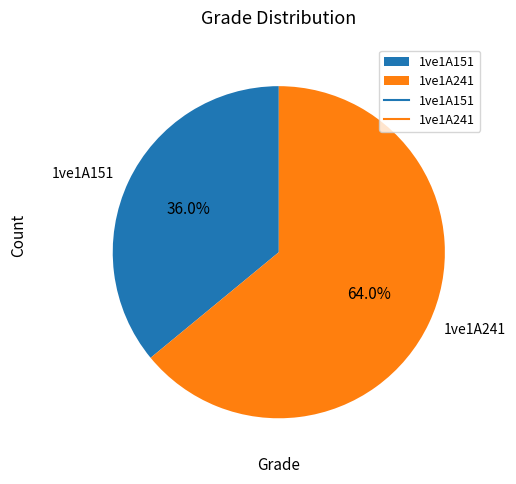

Rank the categories by value from highest to lowest.

1ve1A241, 1ve1A151